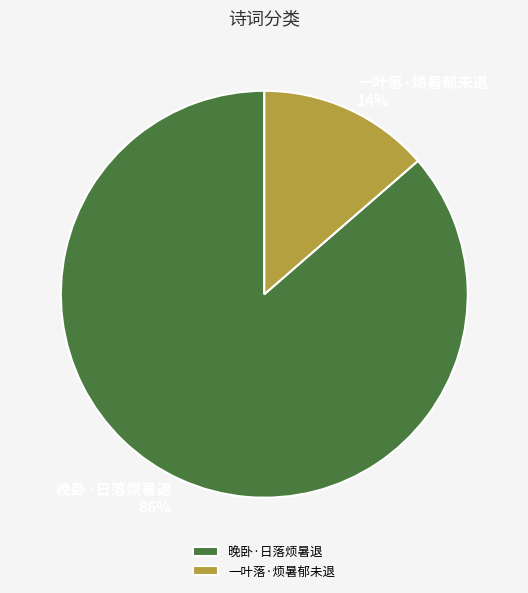

Which category has the smallest portion of the pie?

一叶落·烦暑郁未退